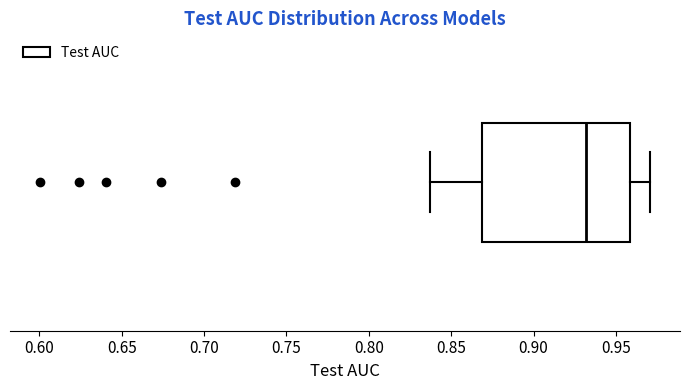

Read this box plot against the x-axis: the position of the median line, the range covered by the box, and the ends of both whiskers. The values are not printed on the chart, so give them approximately, as read against the axis.

median 0.930, box 0.870 to 0.960, whiskers 0.835 to 0.970